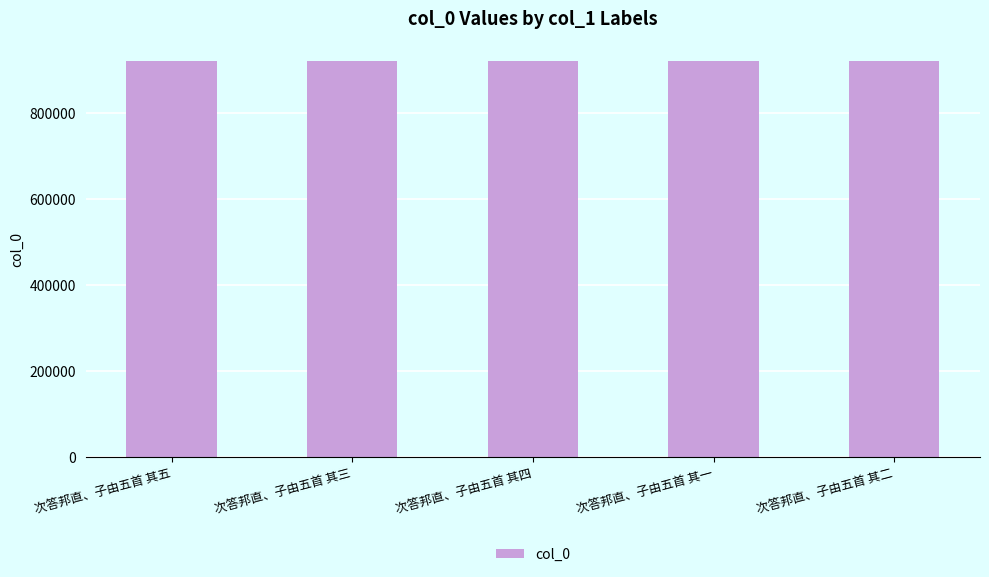

What is the difference between the values at 次答邦直、子由五首 其三 and 次答邦直、子由五首 其二?

1